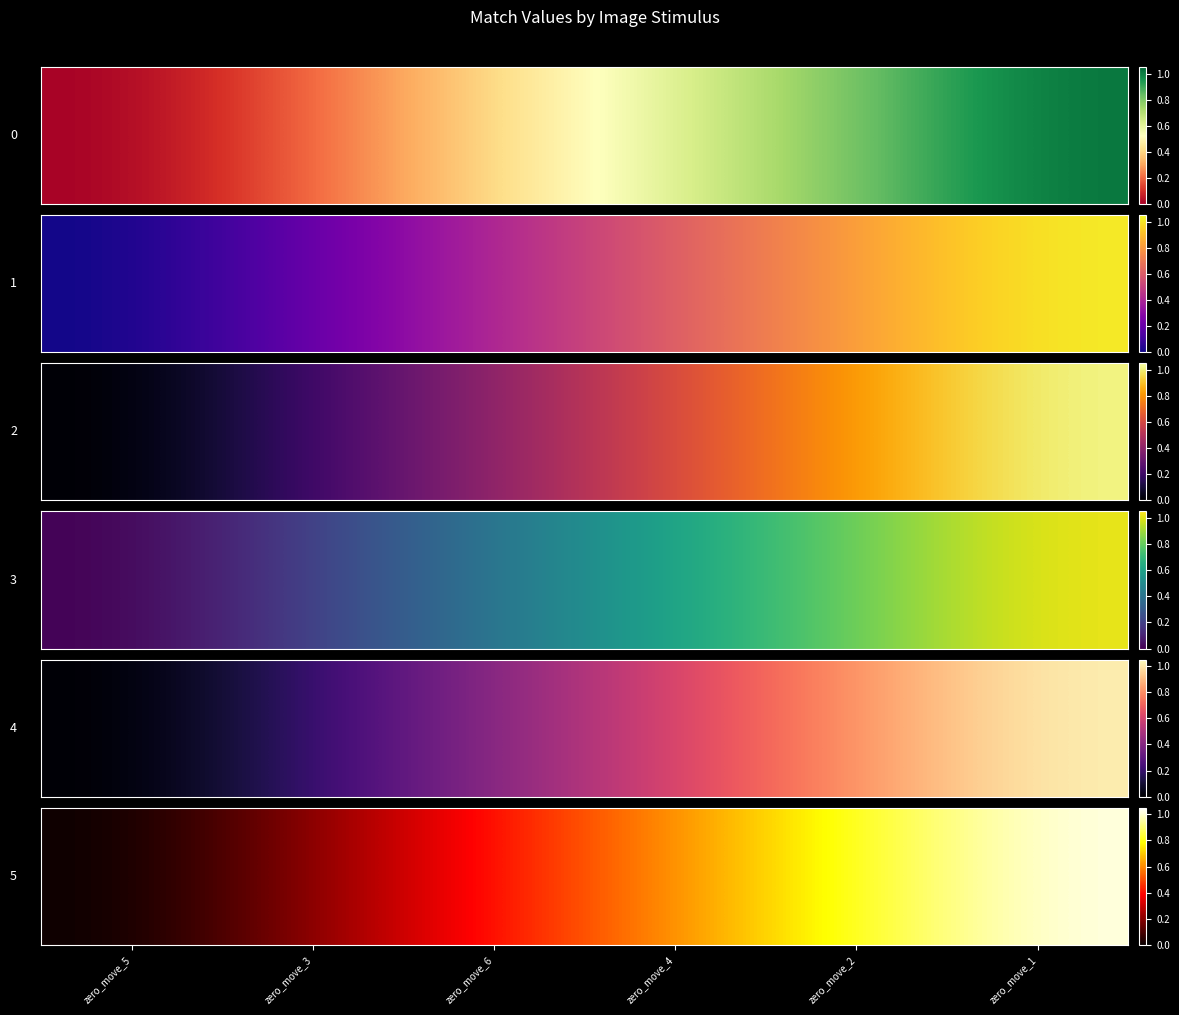

The row_0 series shows 0.3 at zero_move_3. True or false?

False